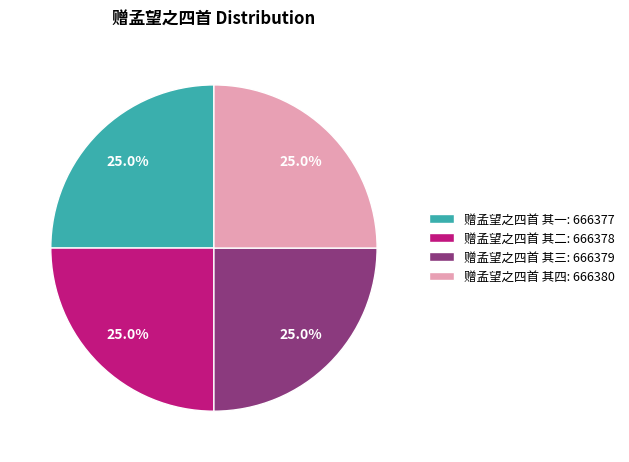

How many slices are in this pie chart?

4